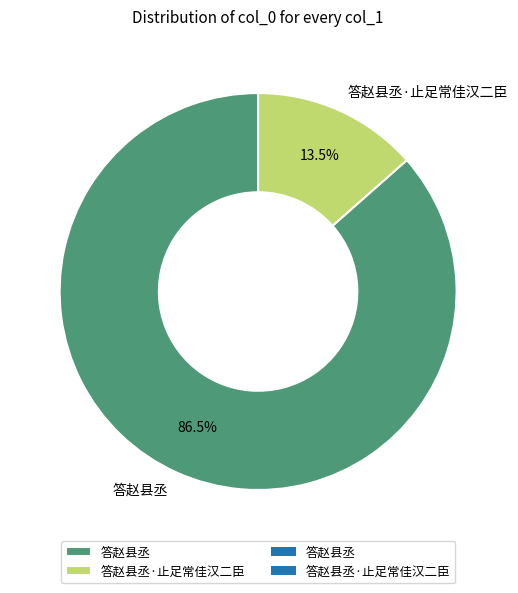

Does 答赵县丞 represent more than half of the total?

Yes